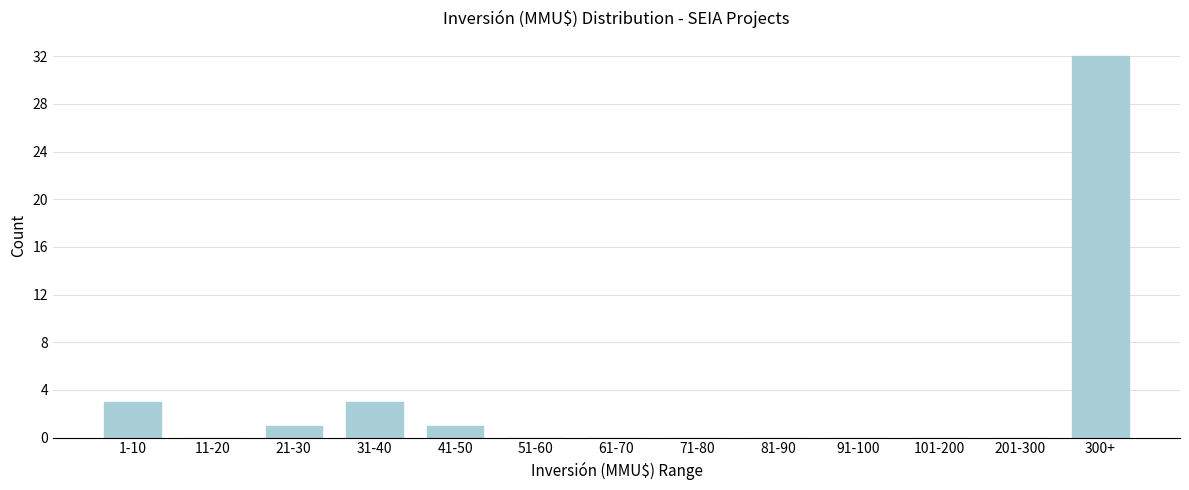

Reading right to left, extract all data points from this chart.

300+=32	201-300=0	101-200=0	91-100=0	81-90=0	71-80=0	61-70=0	51-60=0	41-50=1	31-40=3	21-30=1	11-20=0	1-10=3